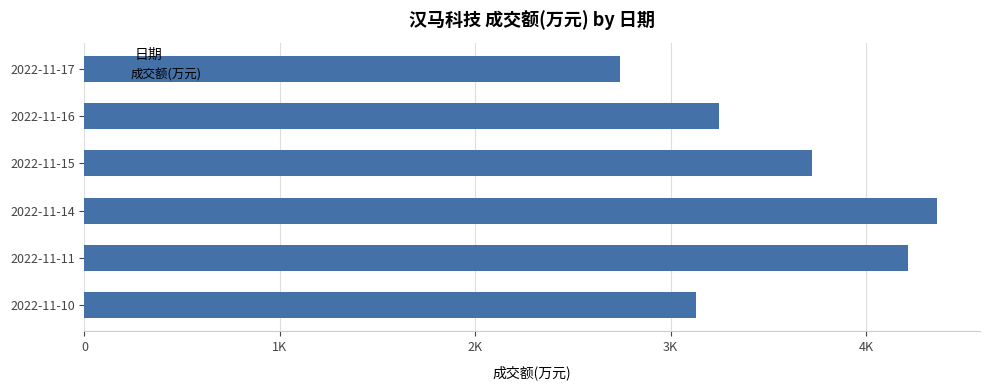

List the labels in order of value, largest first.

2022-11-14, 2022-11-11, 2022-11-15, 2022-11-16, 2022-11-10, 2022-11-17